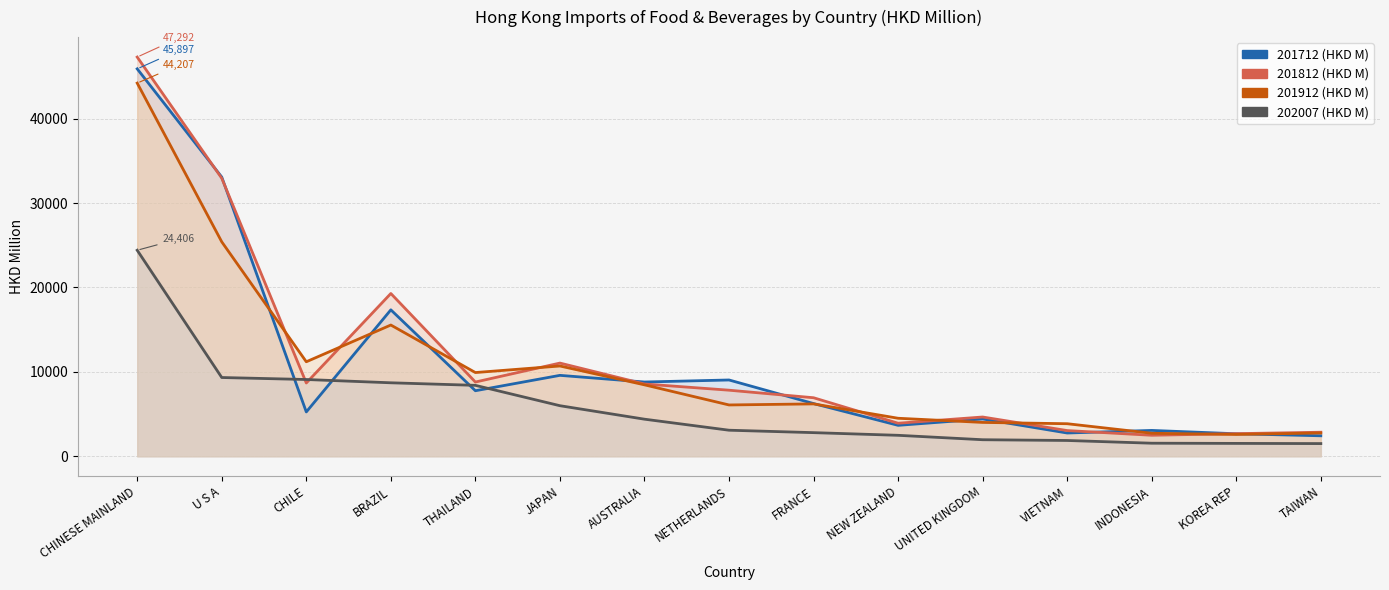

What are all the series names shown in the legend?

201712 (HKD M), 201812 (HKD M), 201912 (HKD M), 202007 (HKD M)